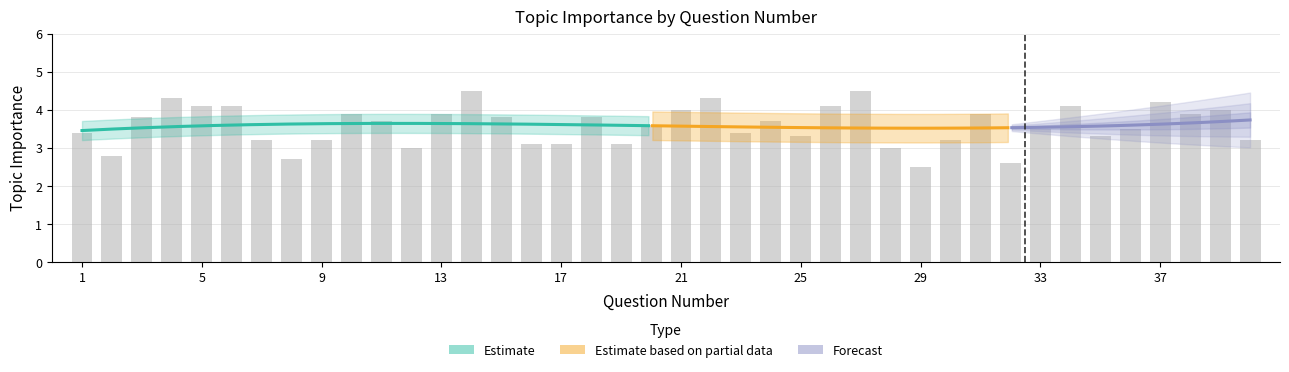

What is the sum of all values?

143.3